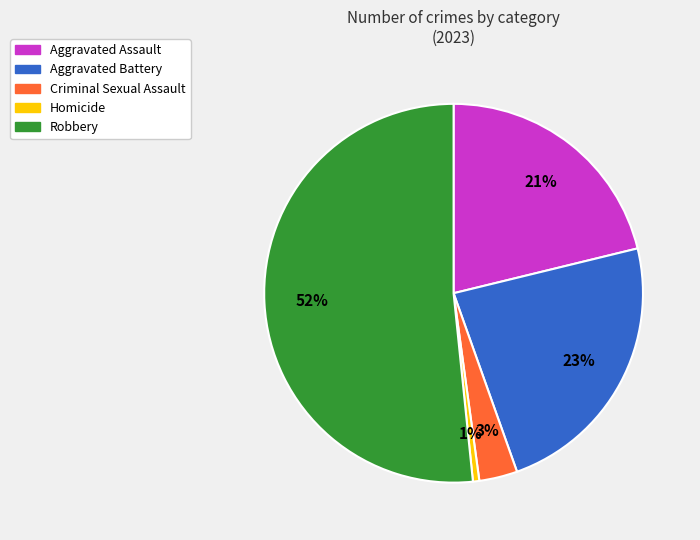

Which has a higher value, Criminal Sexual Assault or Aggravated Battery?

Aggravated Battery